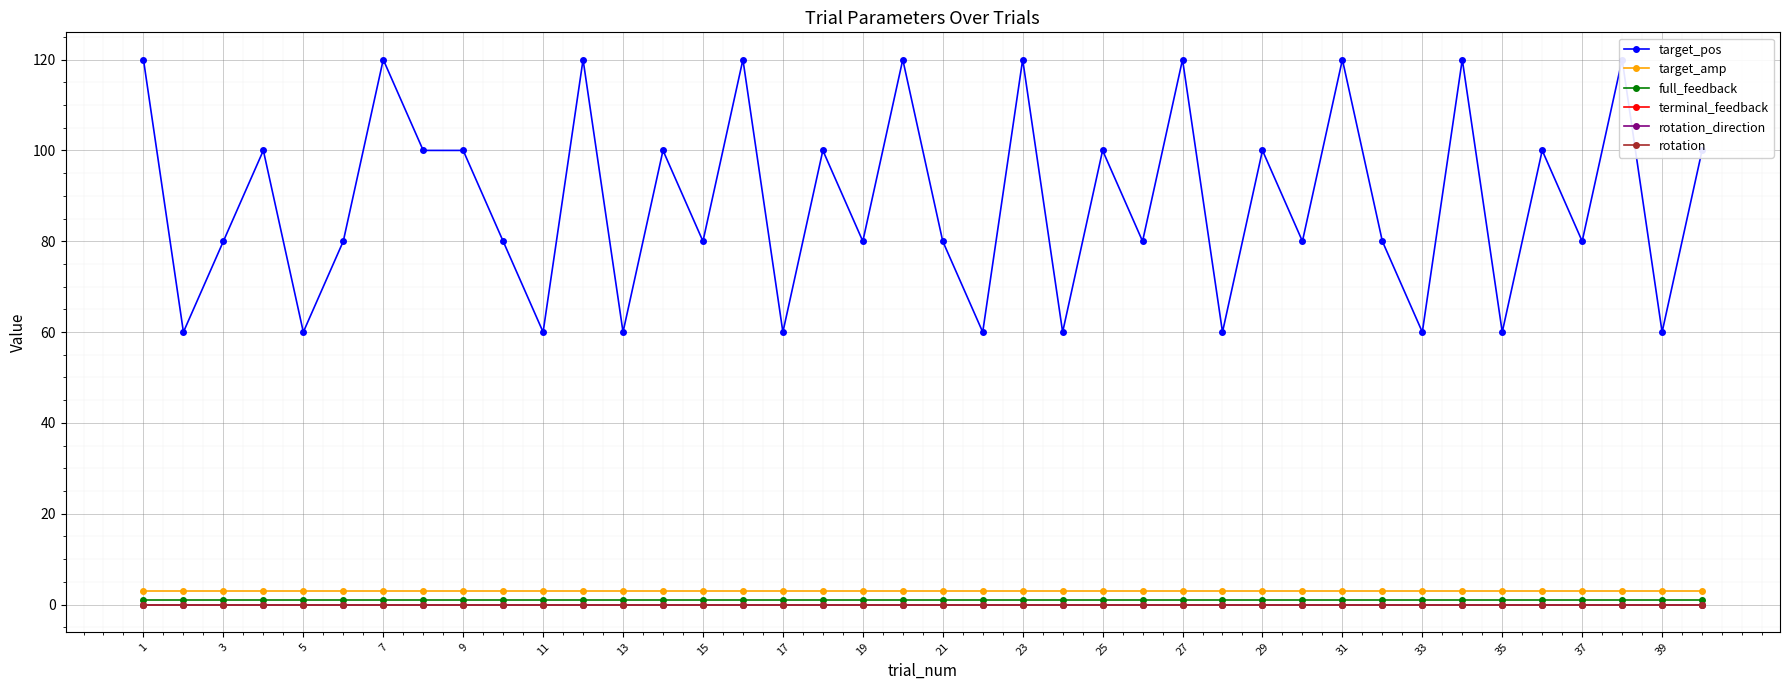

At which category does the chart reach its minimum across all series?

1